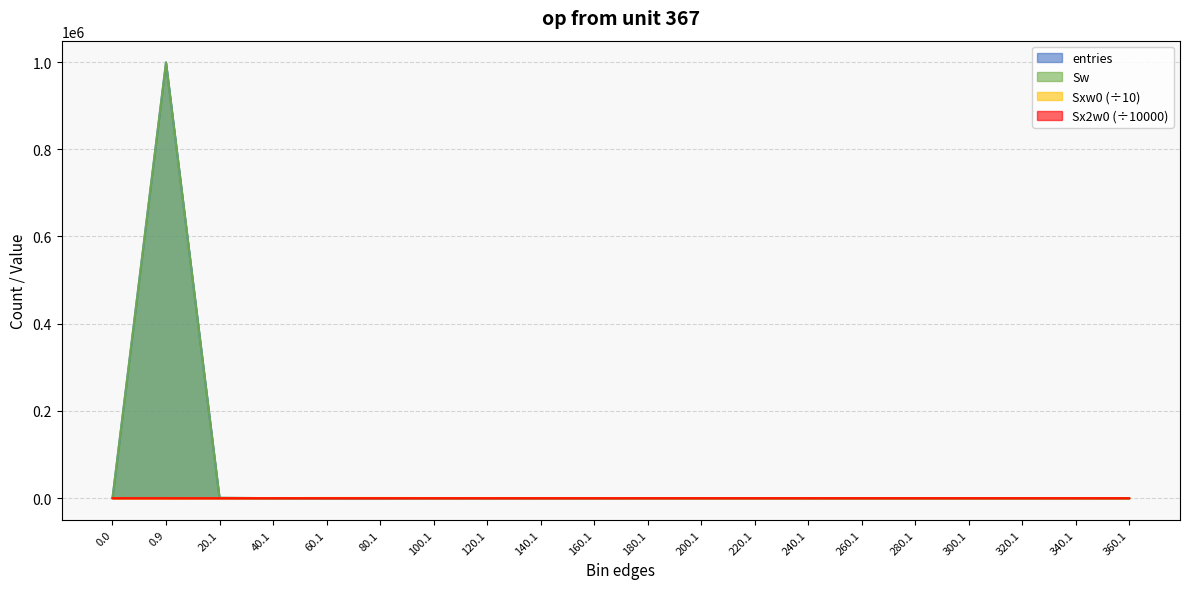

Count the number of data series in this chart.

4